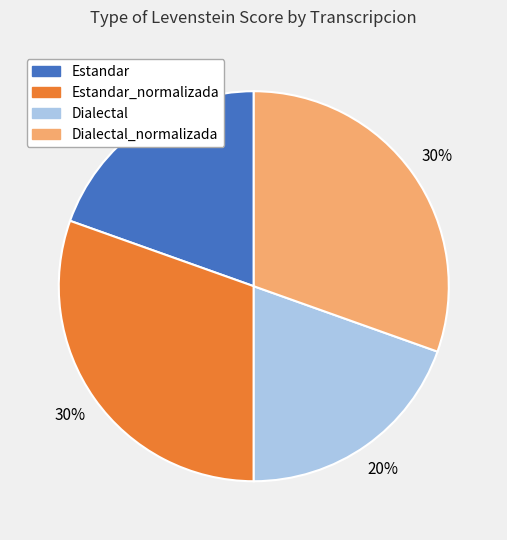

Is there any slice that represents more than half of the pie?

No